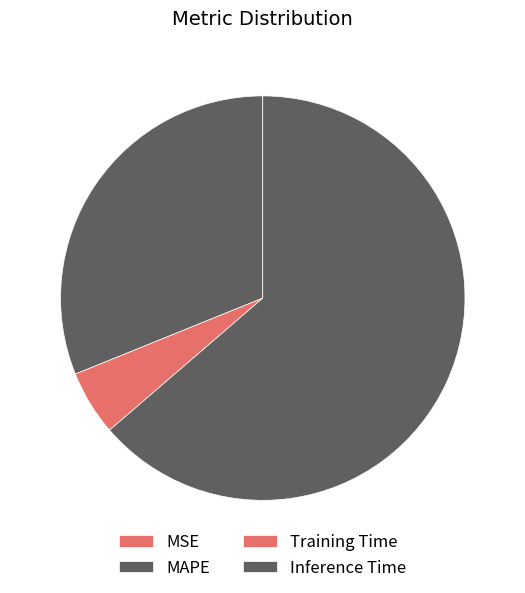

What is the largest slice in the pie chart?

Inference Time